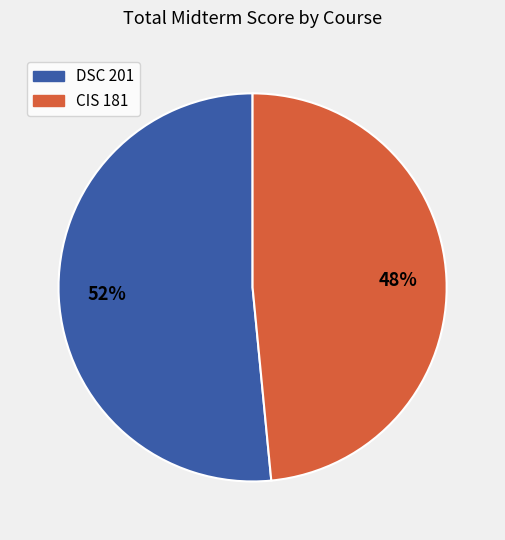

What is the majority slice?

DSC 201